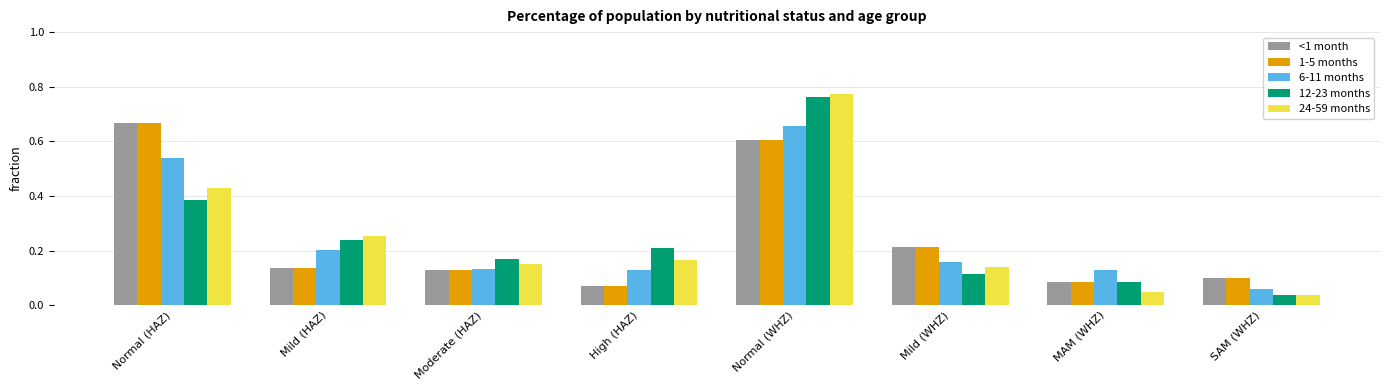

Is it true that <1 month equals 0.1 at MAM (WHZ)?

True